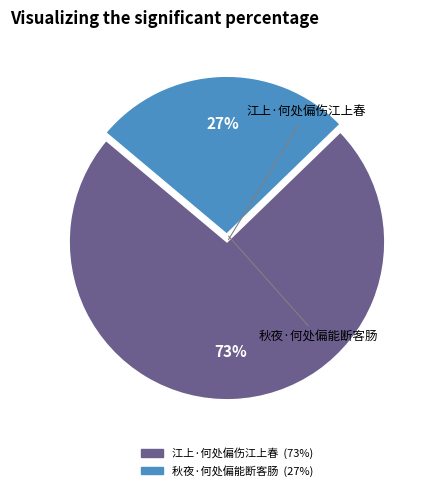

Is it true that 秋夜·何处偏能断客肠 is 27% of the pie?

True